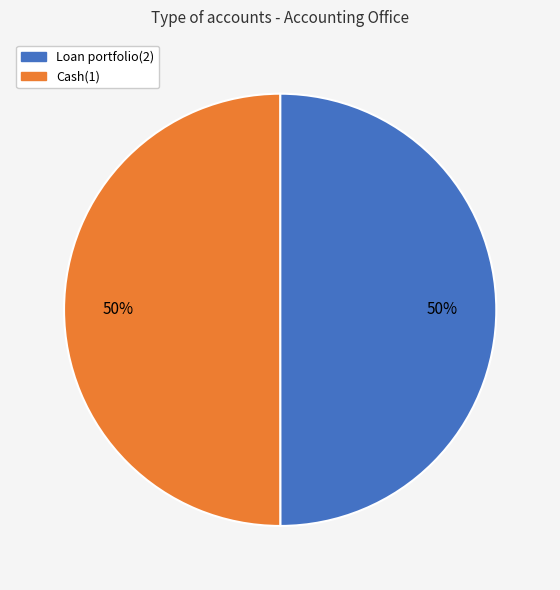

Combined, do Loan portfolio(2) and Cash(1) account for over 50%?

Yes